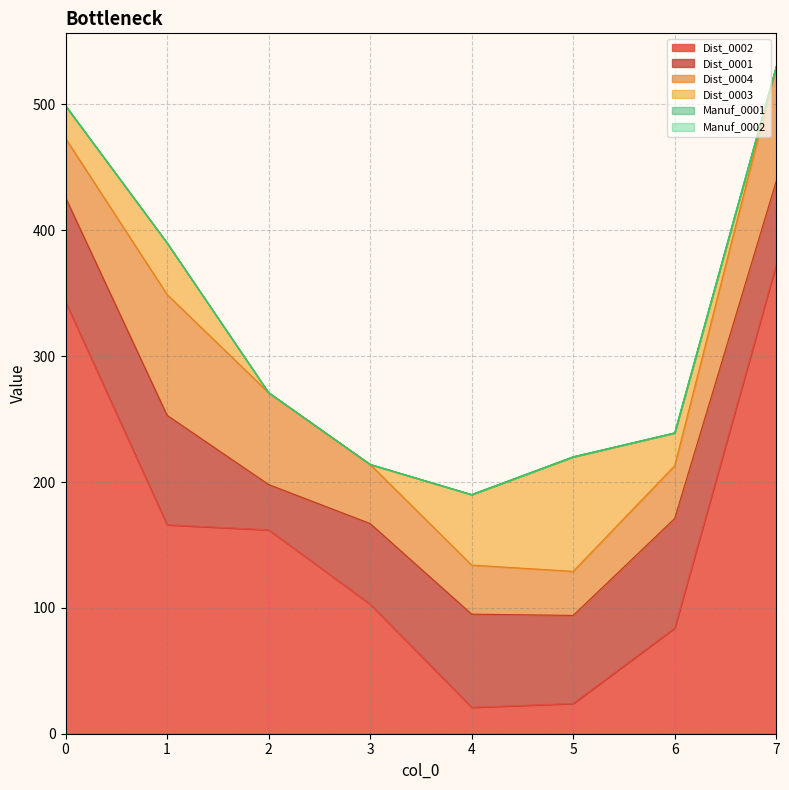

True or false: Manuf_0002 and Dist_0004 cross at least once.

False